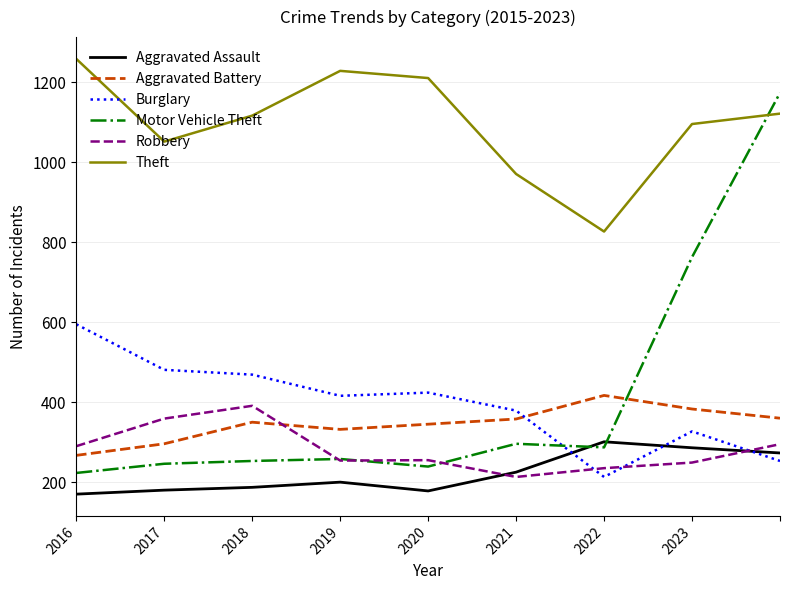

What is the maximum value for Theft?

1259